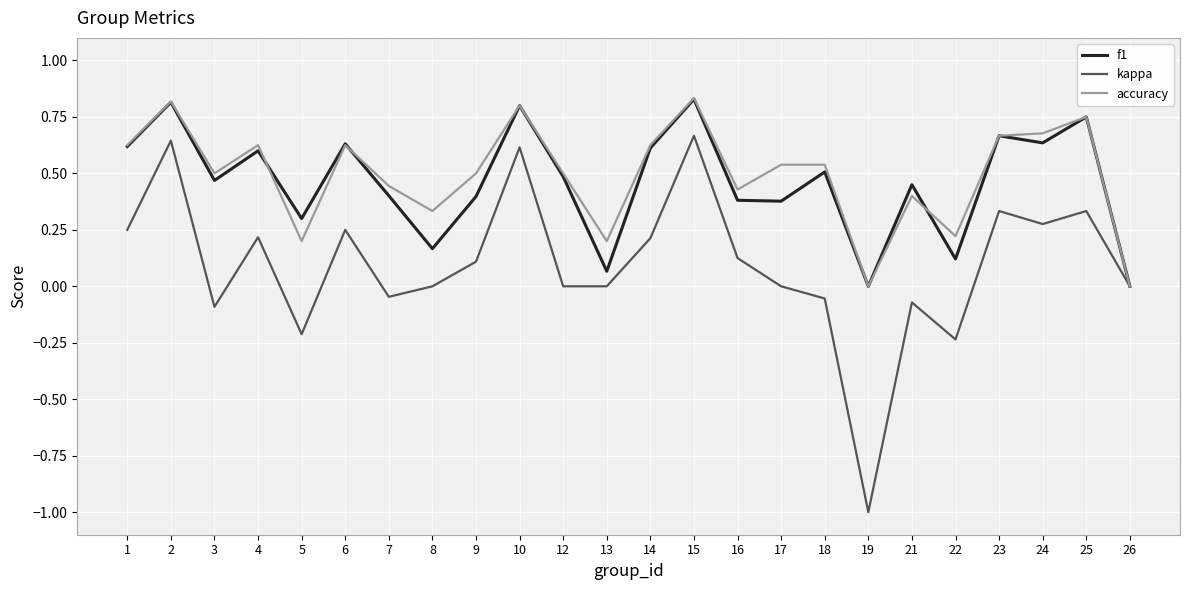

Where is the first local maximum for kappa?

2